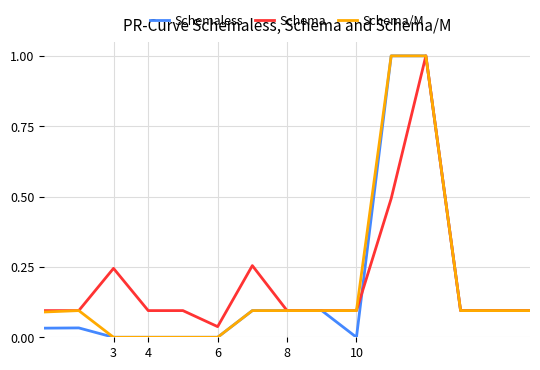

What is the maximum value for Schema?

1.0